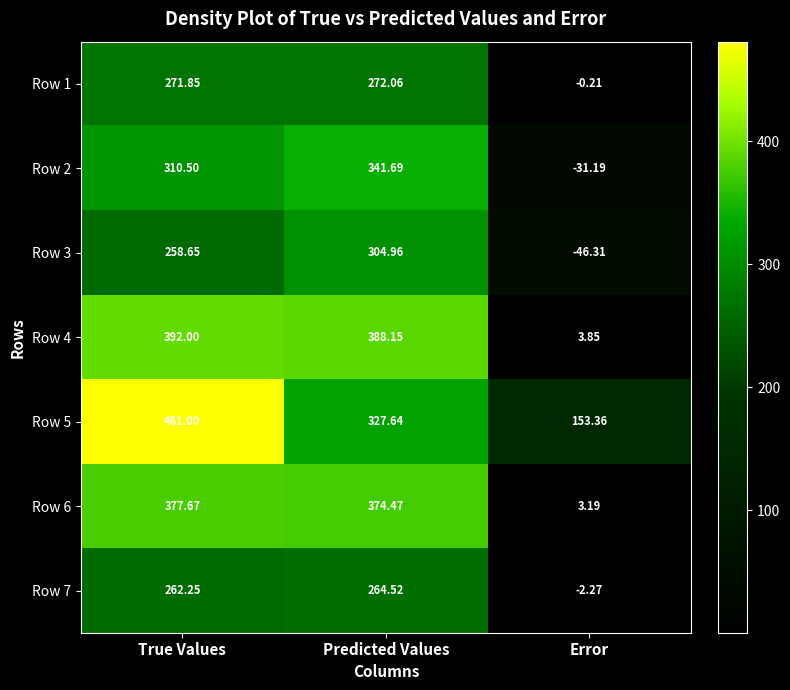

What is the difference between the highest and lowest values at Predicted Values?

123.6